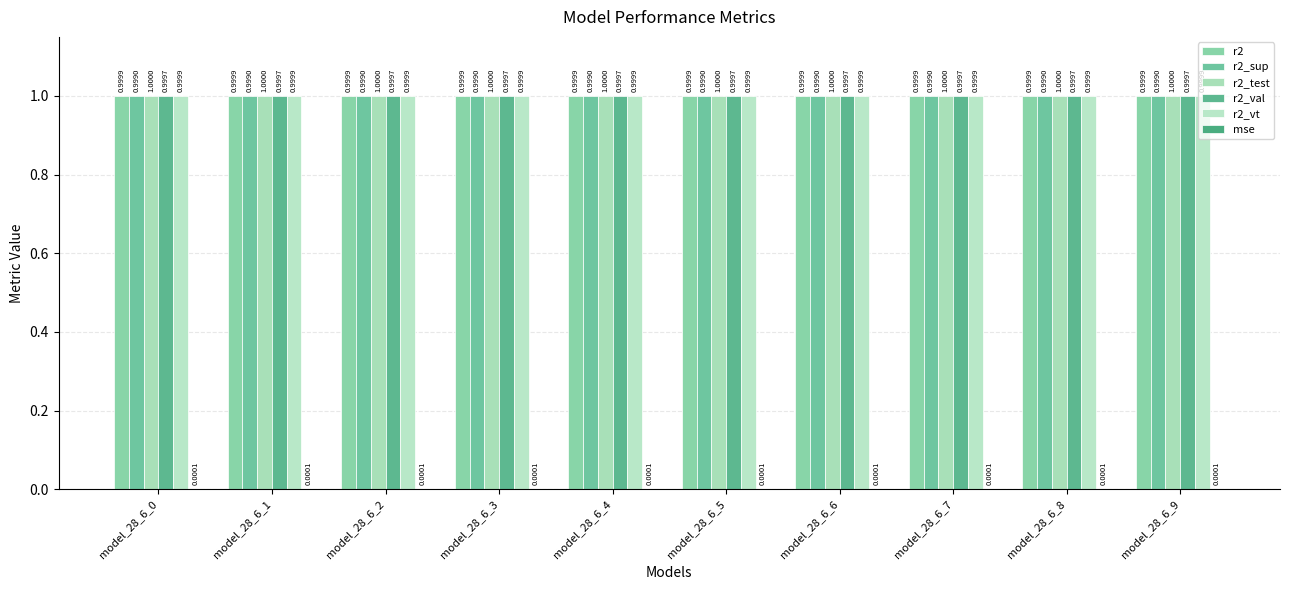

Reading right to left, list all the values displayed in this chart.

r2: 1.0	1.0	1.0	1.0	1.0	1.0	1.0	1.0	1.0	1.0
r2_sup: 1.0	1.0	1.0	1.0	1.0	1.0	1.0	1.0	1.0	1.0
r2_test: 1.0	1.0	1.0	1.0	1.0	1.0	1.0	1.0	1.0	1.0
r2_val: 1.0	1.0	1.0	1.0	1.0	1.0	1.0	1.0	1.0	1.0
r2_vt: 1.0	1.0	1.0	1.0	1.0	1.0	1.0	1.0	1.0	1.0
mse: 0.0	0.0	0.0	0.0	0.0	0.0	0.0	0.0	0.0	0.0